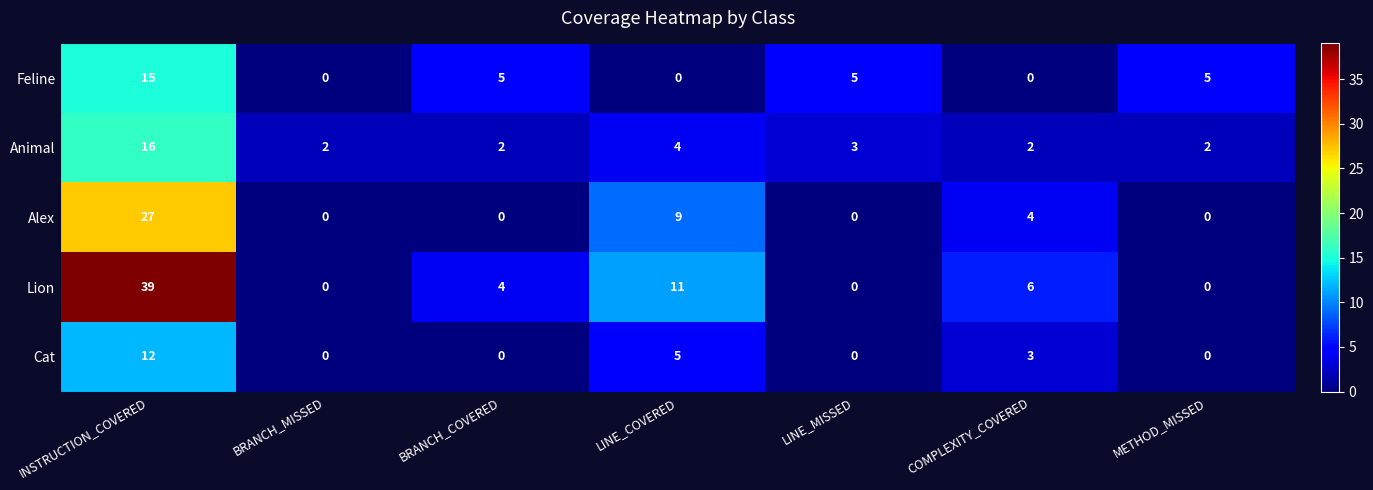

True or false: Lion has a value of -16 at BRANCH_MISSED.

False